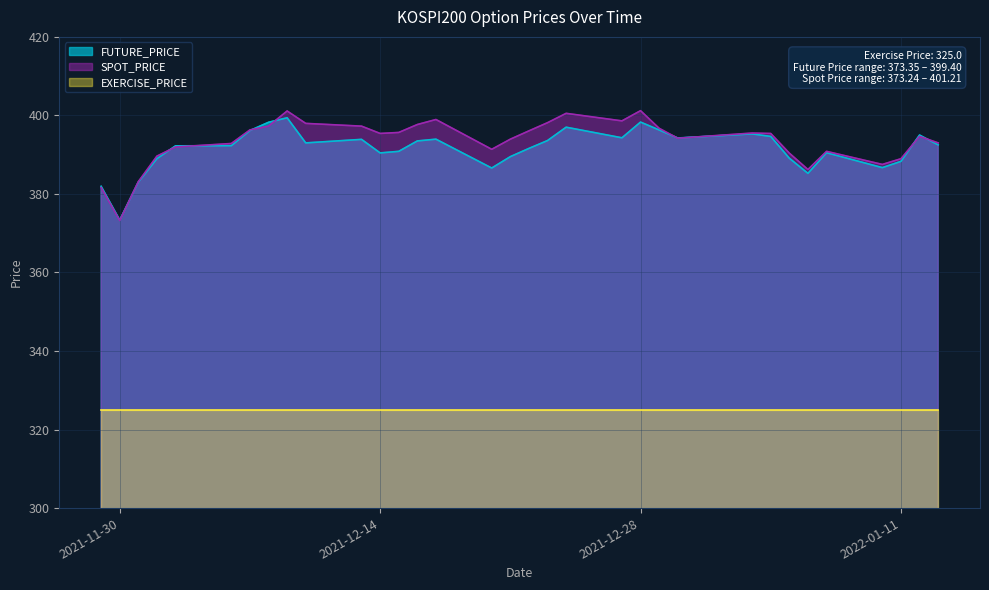

True or false: FUTURE_PRICE has a value of 393.6 at 2021-12-23.

True